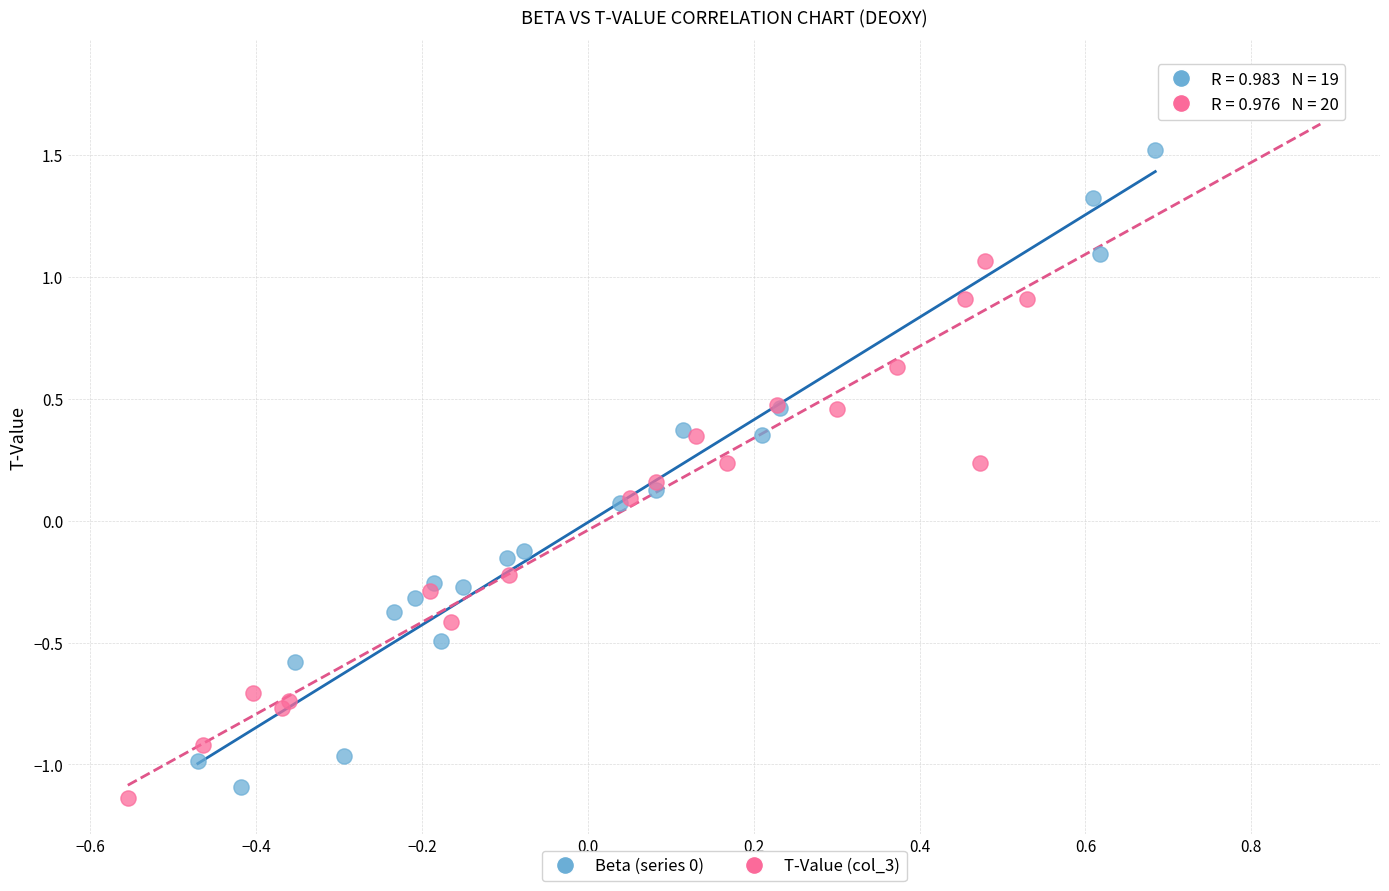

Which series has the widest spread of Y values?

T-Value (col_3)